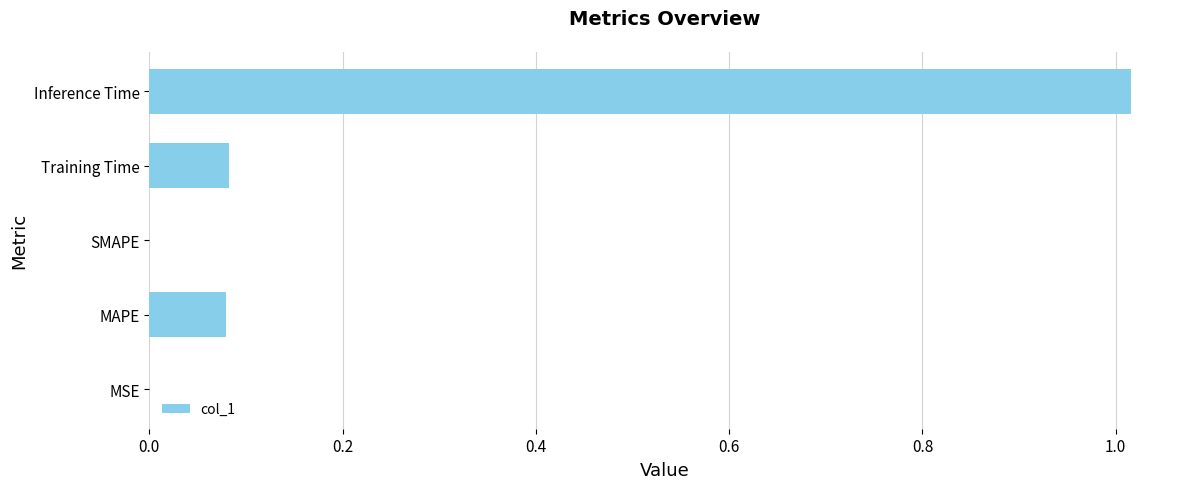

The value at MAPE is 0.0. True or false?

False